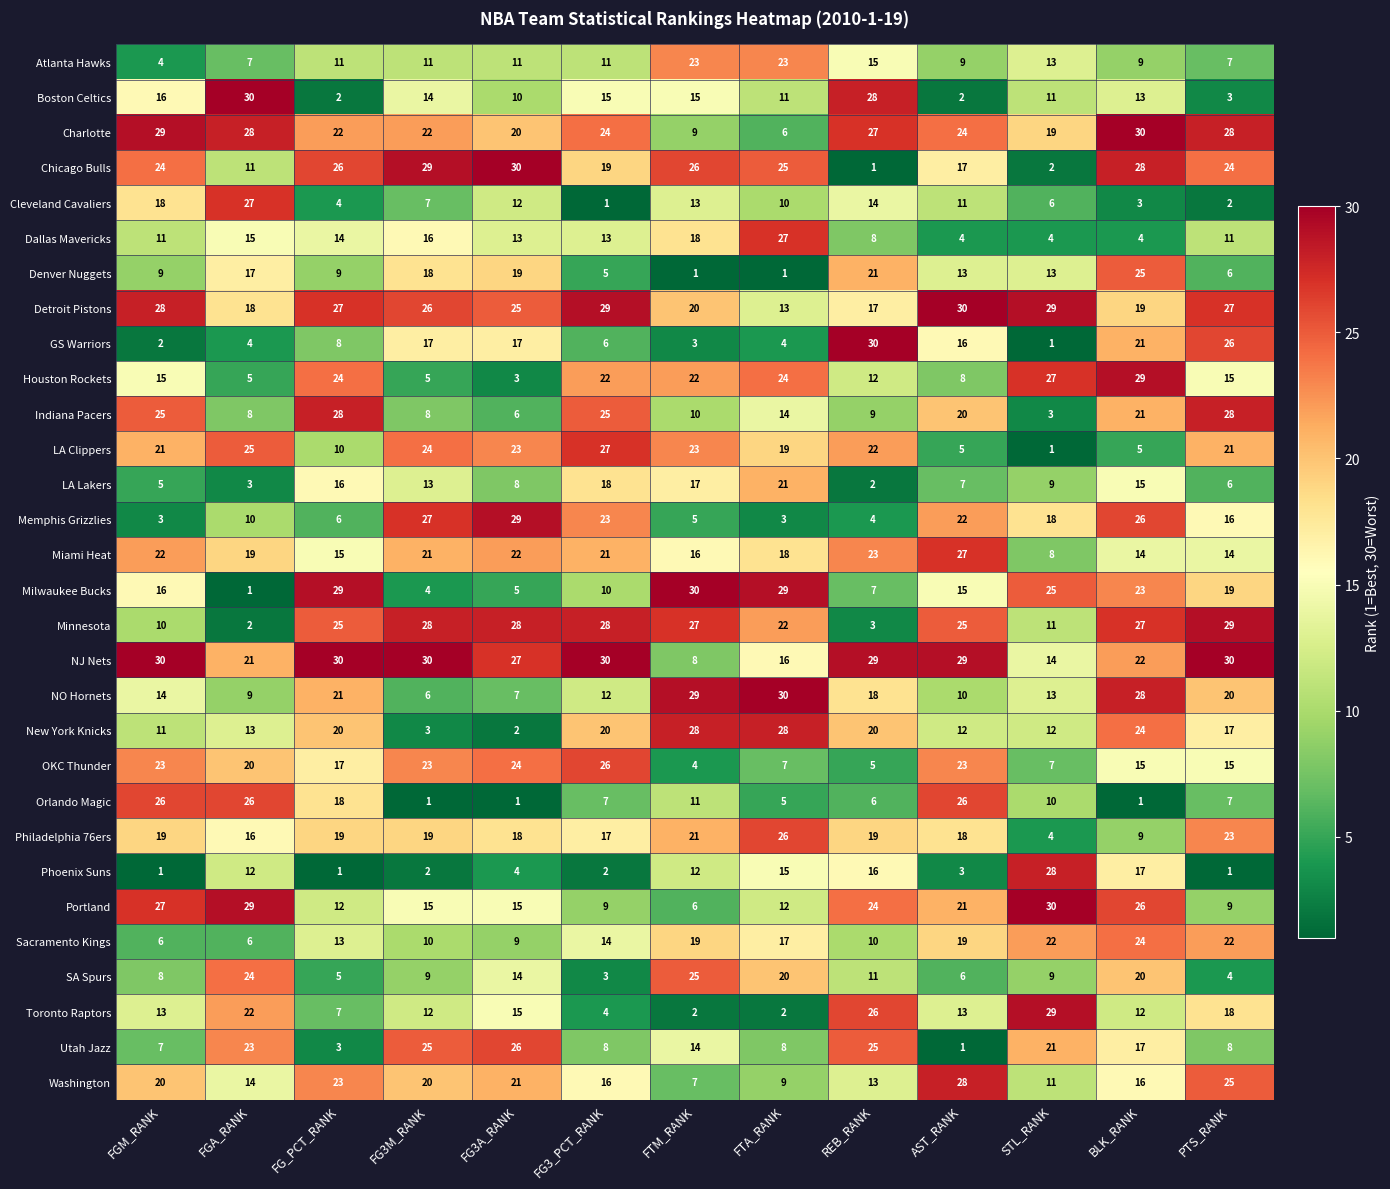

Is it true that Portland equals 12 at FTA_RANK?

True